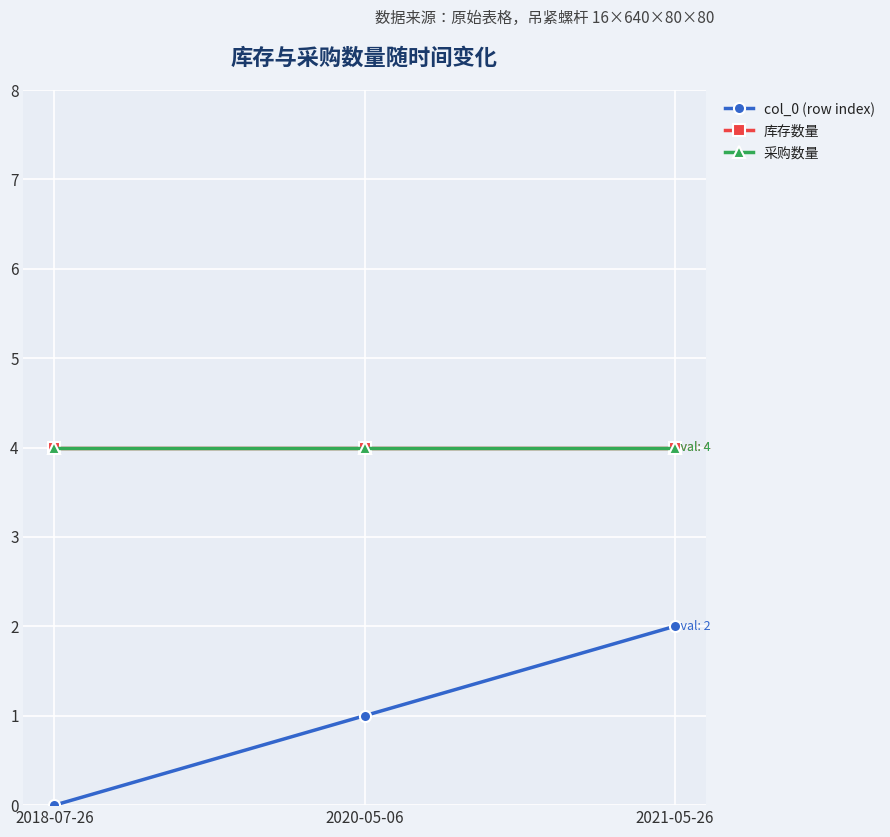

List the labels in order of col_0 (row index) value, smallest first.

2018-07-26, 2020-05-06, 2021-05-26